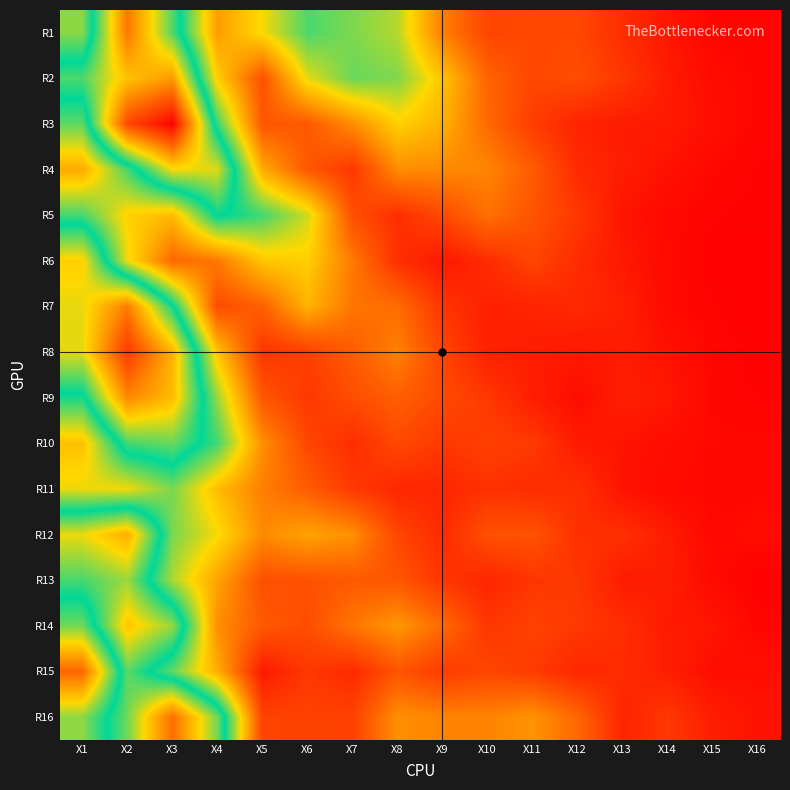

What is the difference between the highest and lowest values at X12?

0.2